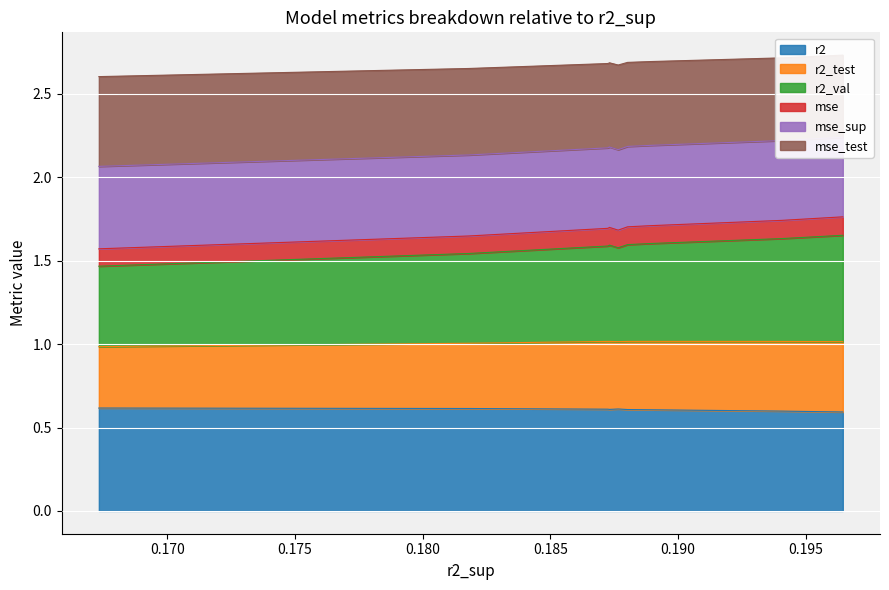

What is the highest value of the r2 series?

0.6